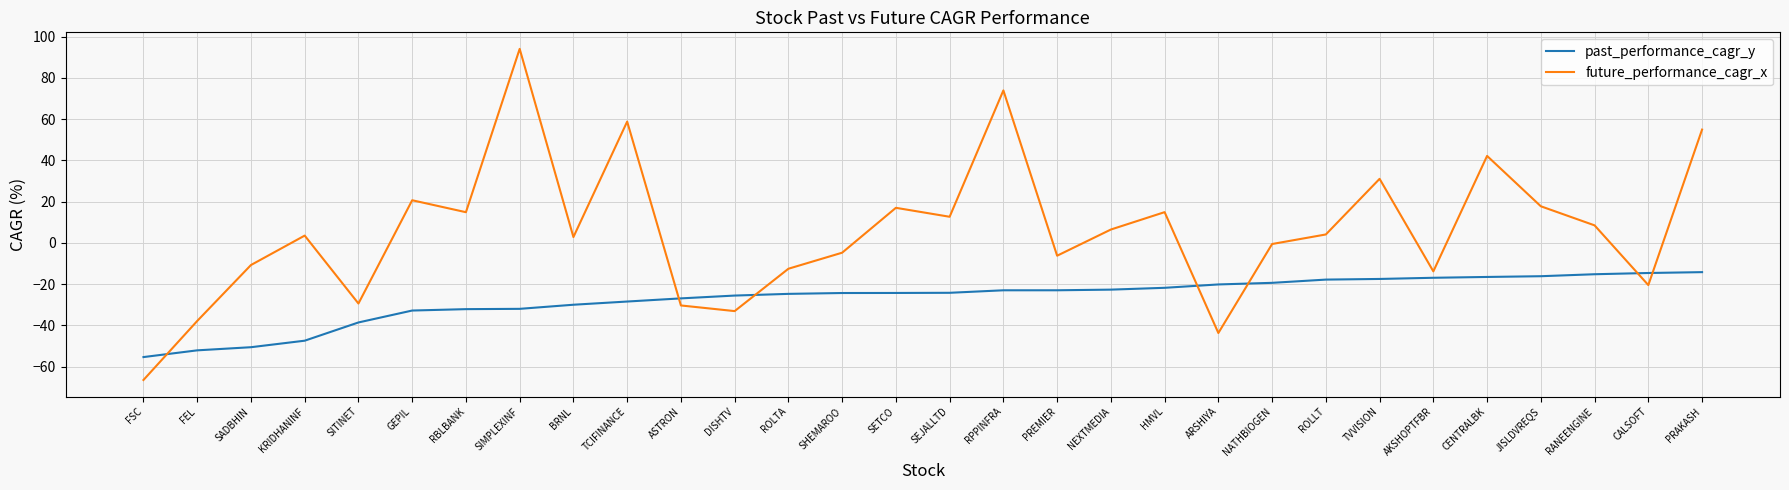

What is the difference between the past_performance_cagr_y values at RBLBANK and TVVISION?

14.6